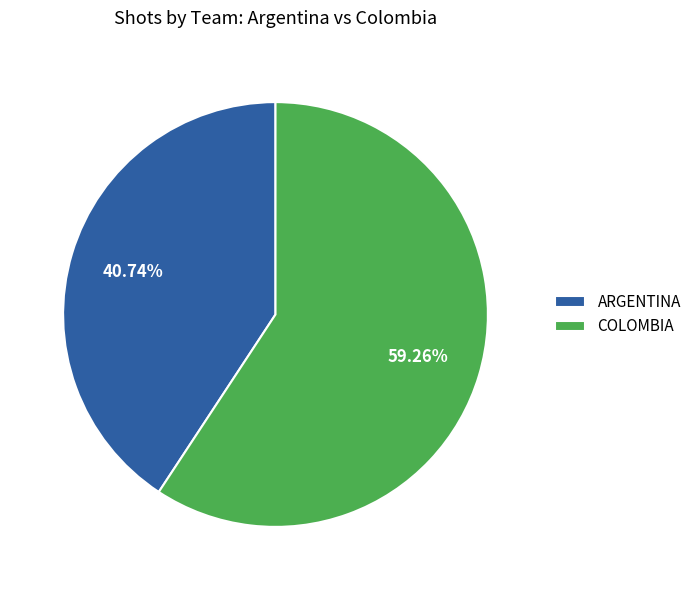

Count the number of slices in the pie.

2